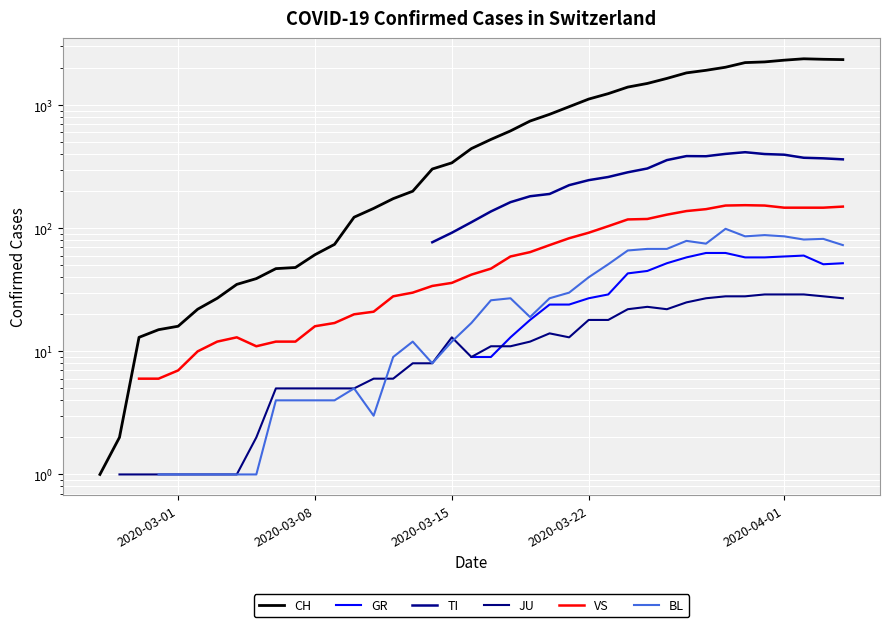

How many lines are shown in the chart?

6